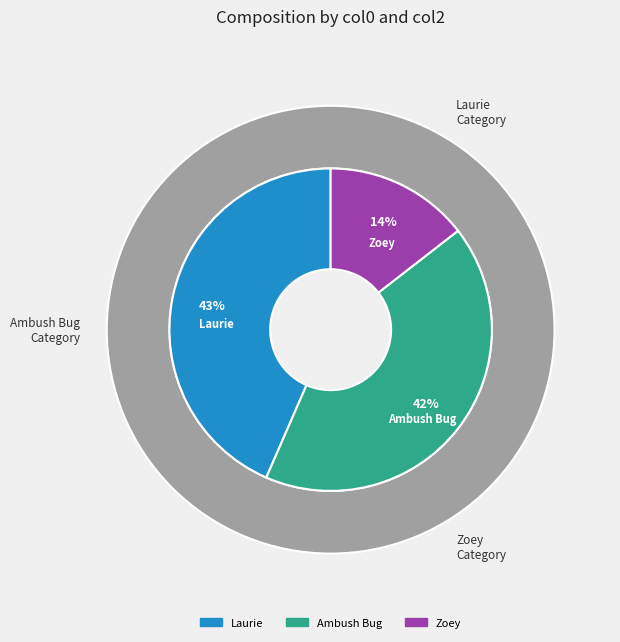

True or false: Zoey accounts for 14% of the total.

True